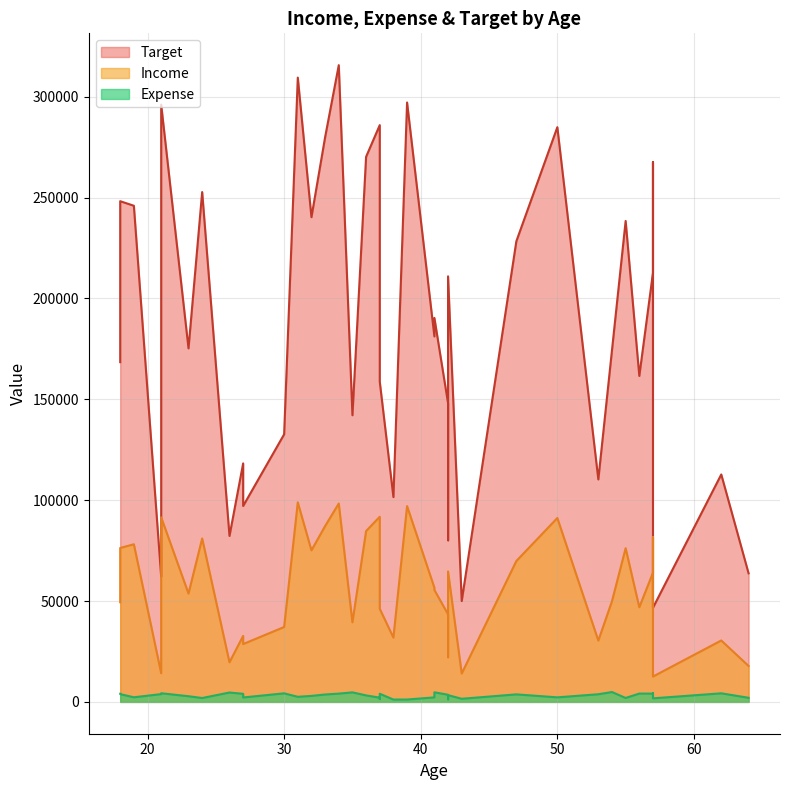

True or false: labels and Income cross at least once.

False